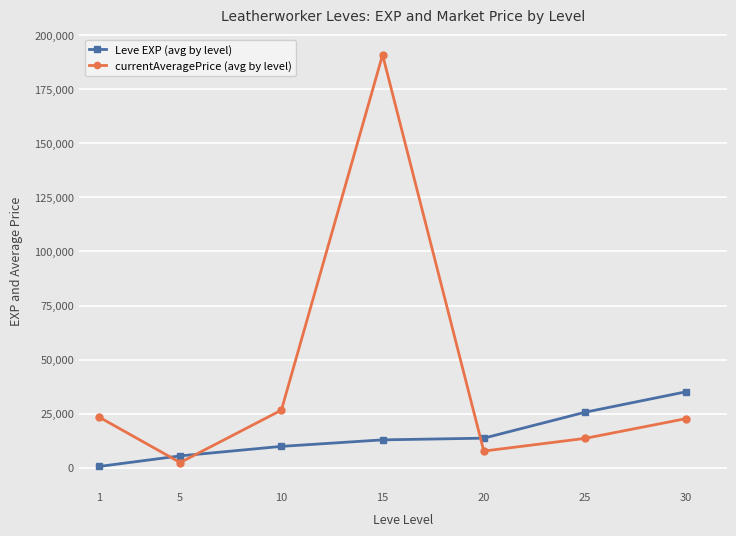

What is the difference between the currentAveragePrice (avg by level) values at 5 and 1?

20985